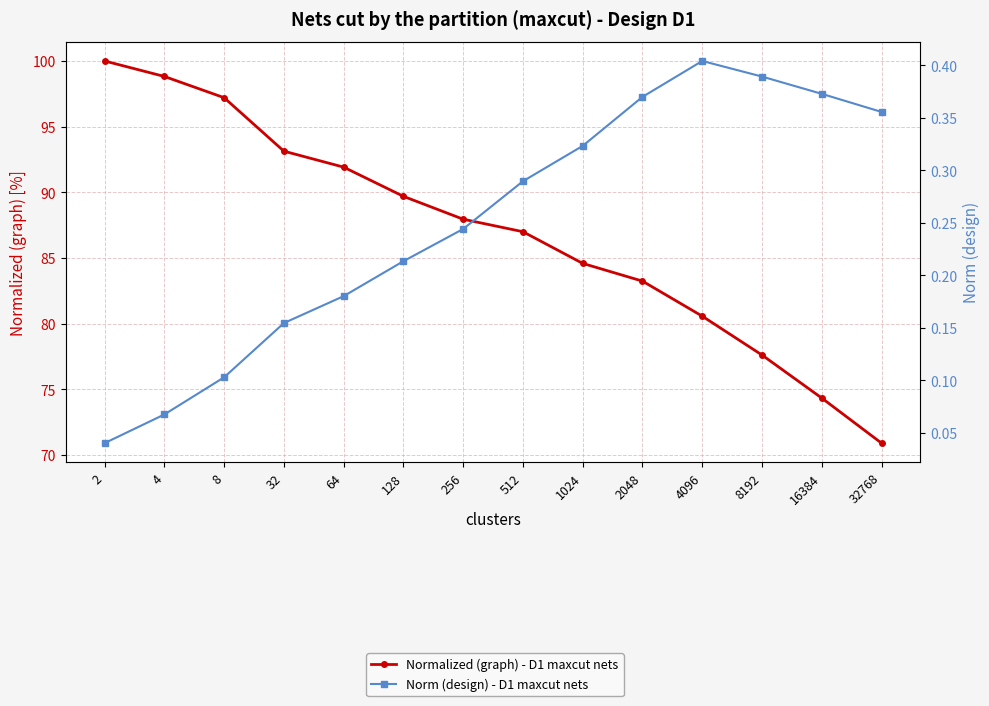

What is the difference between the second highest and minimum values in the Normalized (graph) - D1 maxcut nets series?

27.9